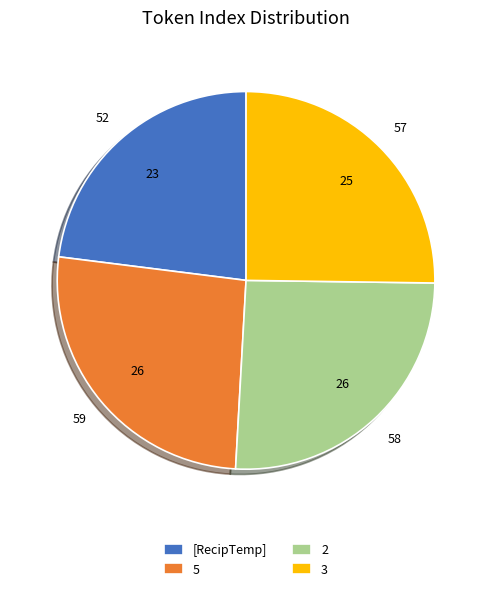

The 3 slice represents 14% of the pie. True or false?

False